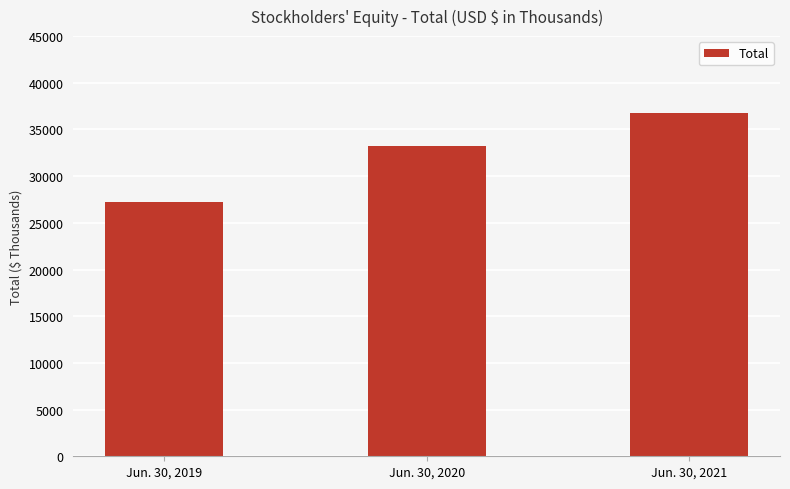

Rank the categories by value from highest to lowest.

Jun. 30, 2021, Jun. 30, 2020, Jun. 30, 2019